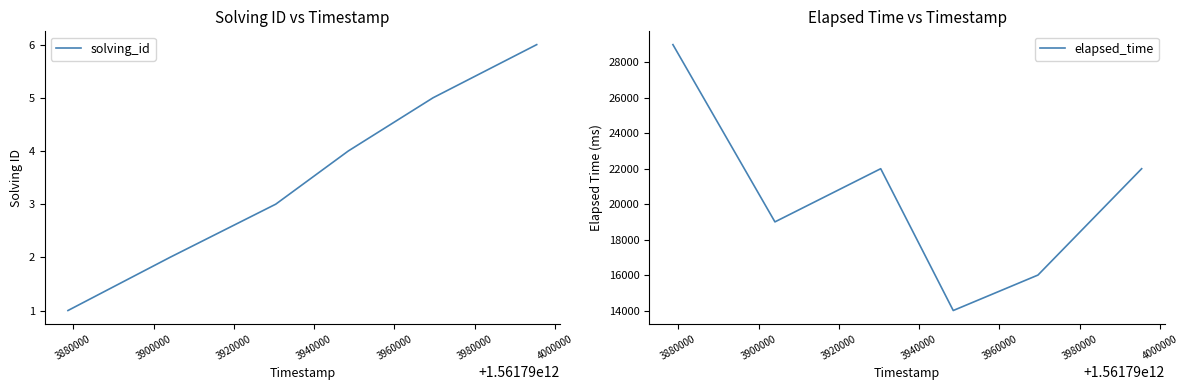

Does the chart have visible grid lines?

No